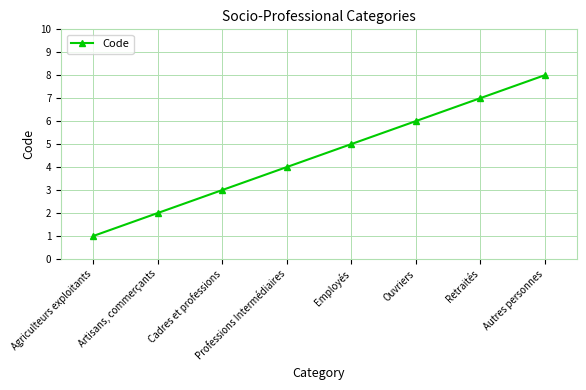

What is the greatest value displayed?

8